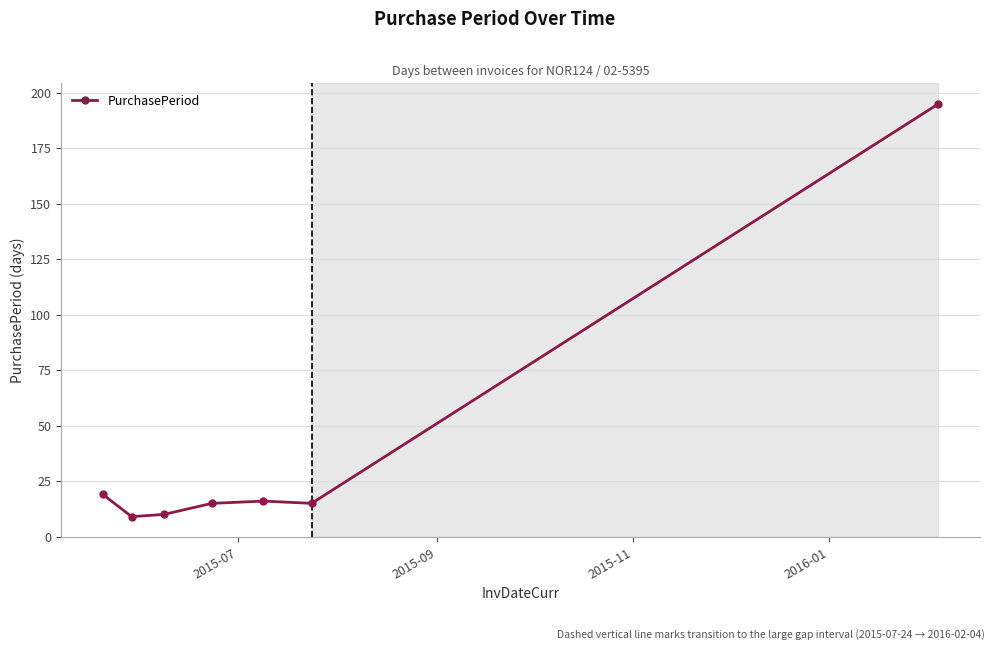

Reading left to right, extract all data points from this chart.

19	9	10	15	16	15	195